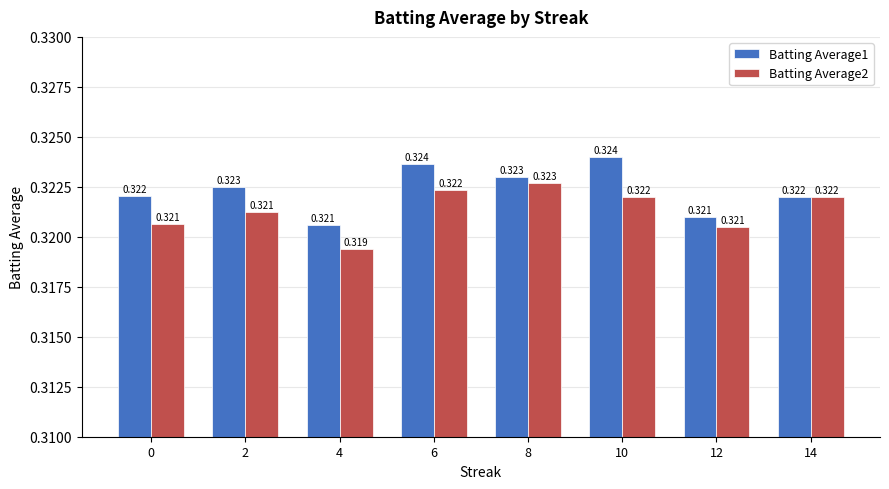

Is the value of Batting Average1 at 6 greater than the value of Batting Average2 at 14?

Yes